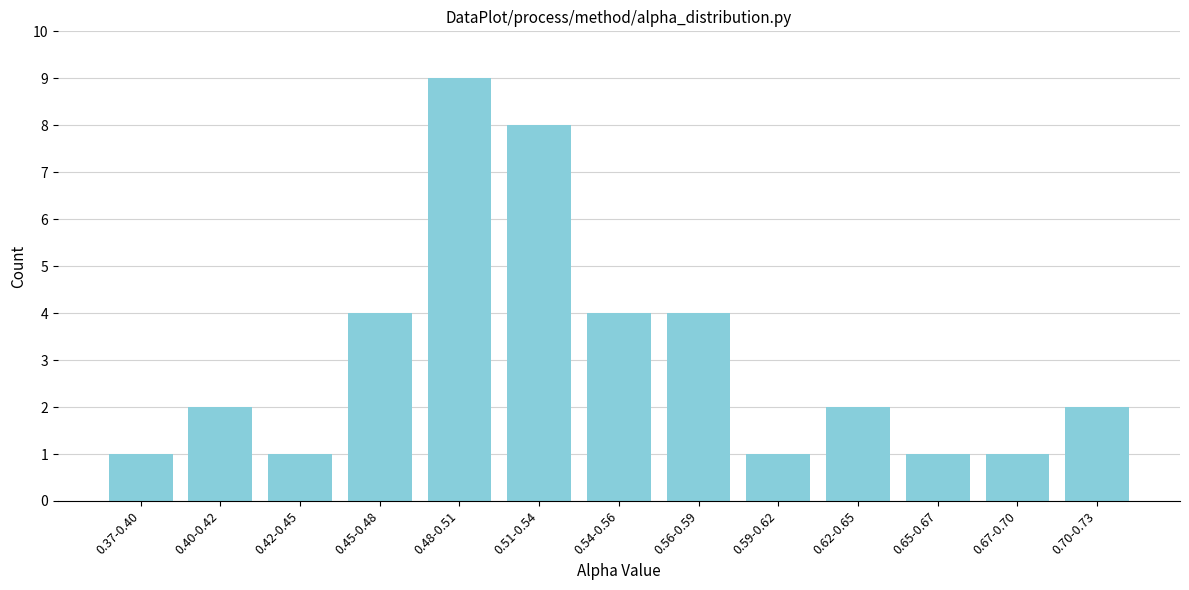

Reading left to right, transcribe all the data shown in this chart.

1	2	1	4	9	8	4	4	1	2	1	1	2